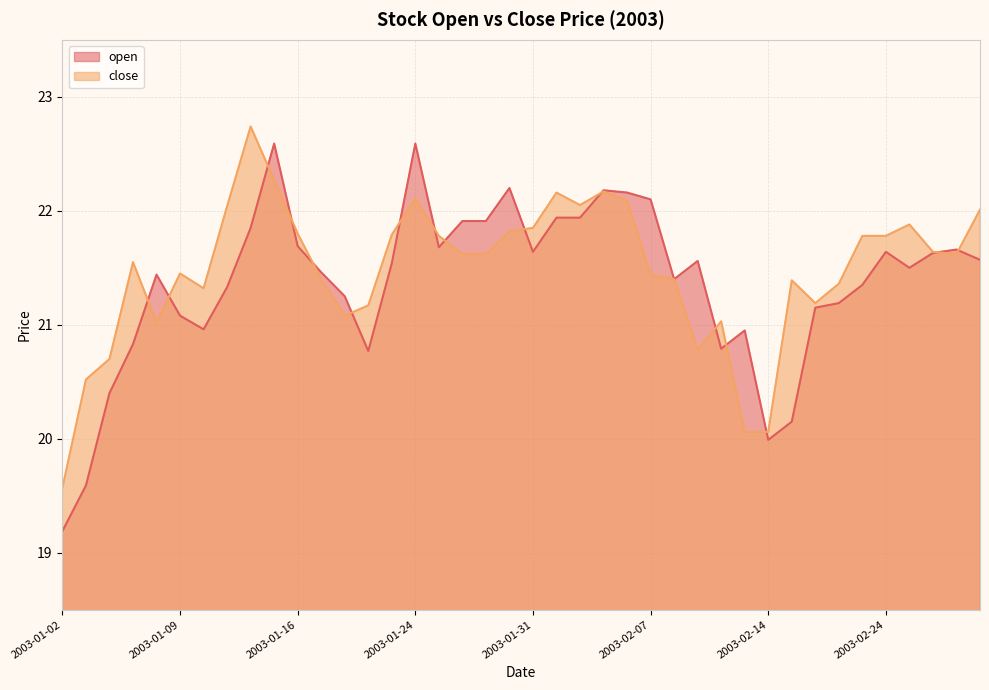

Where is close nearest to the value 21?

2003-01-08